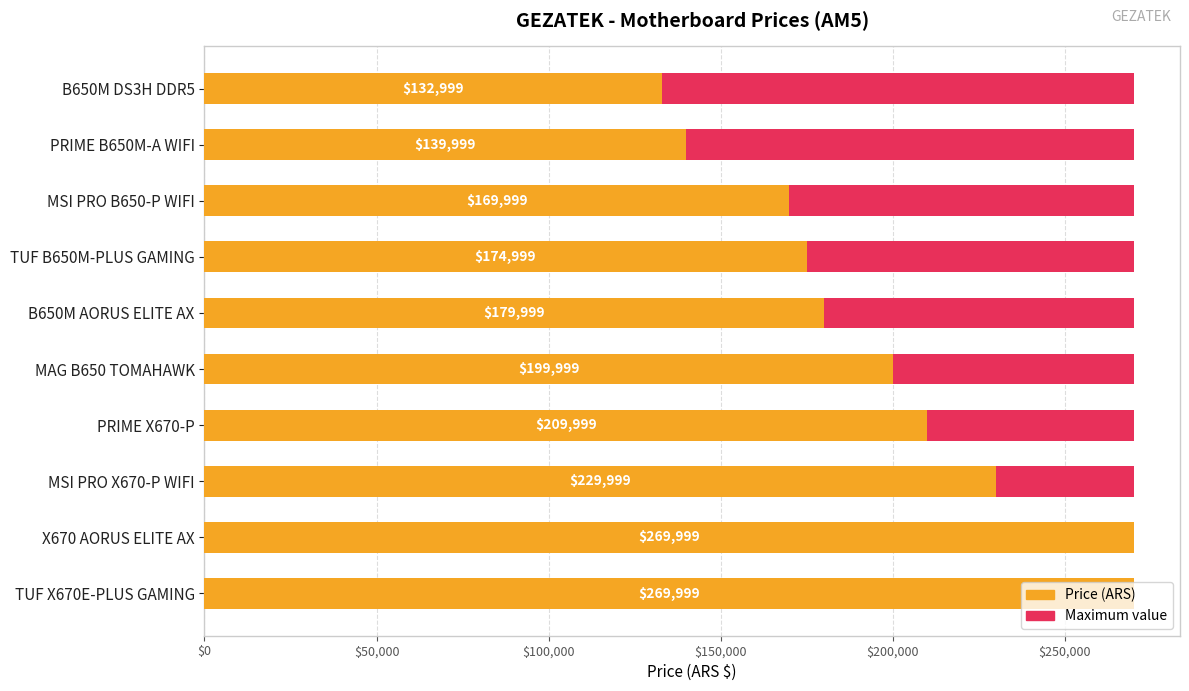

The value of Price (ARS) at B650M DS3H DDR5 is 87840.5. True or false?

False